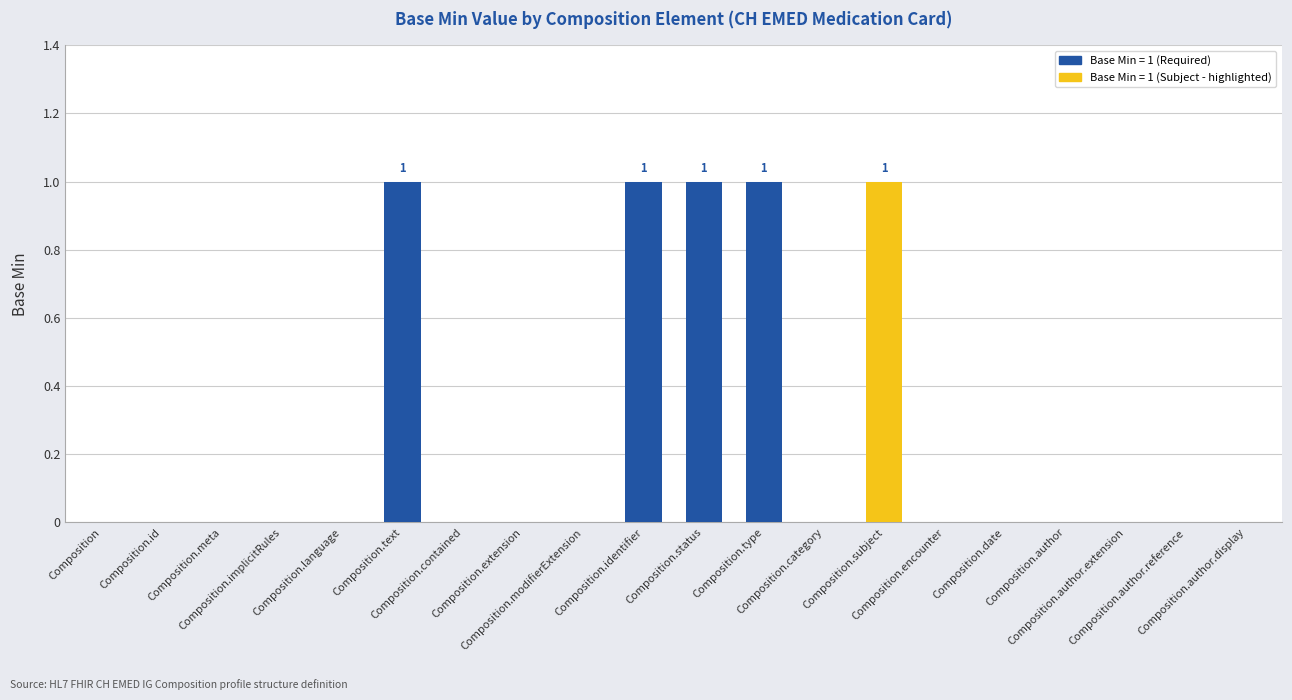

What is the sum of all values?

5